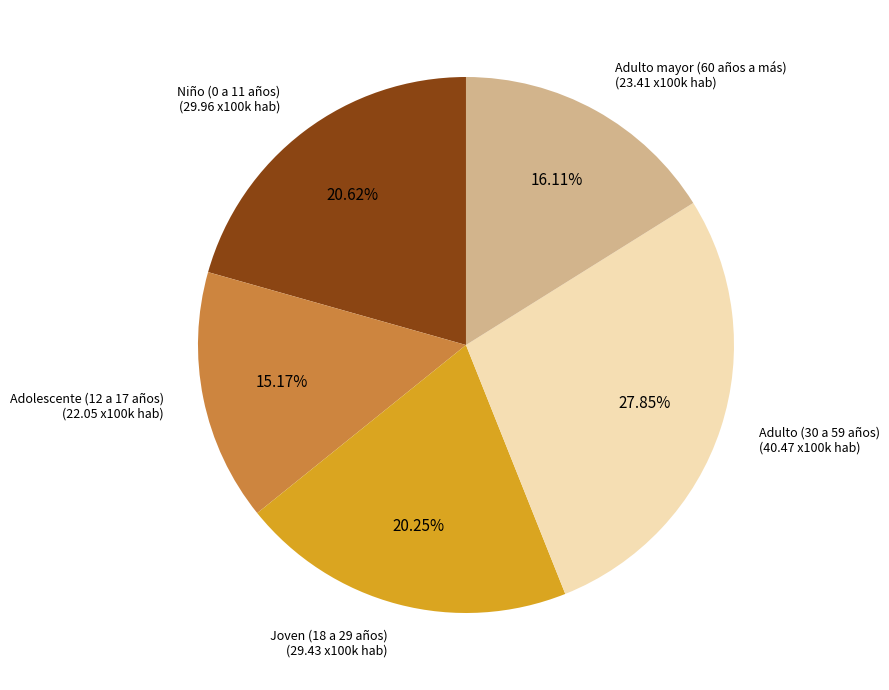

How many segments does this pie chart have?

5